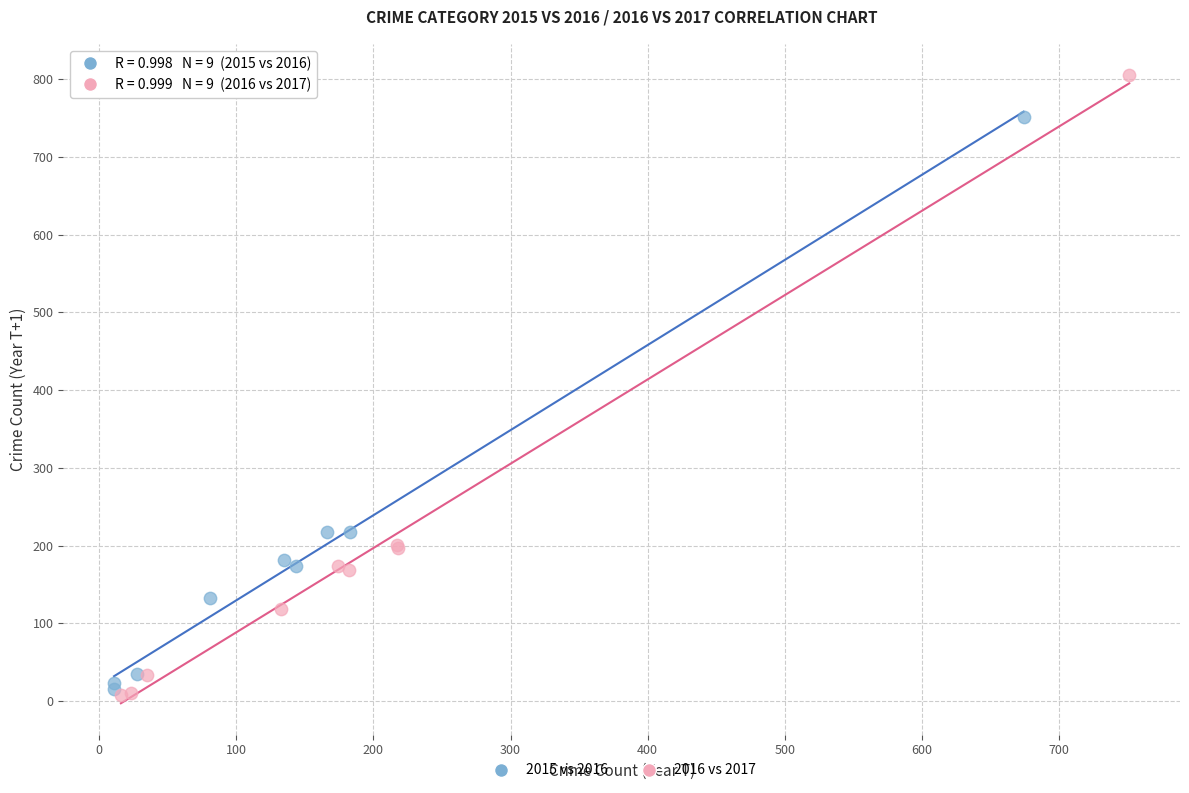

Which series reaches the maximum Y coordinate?

2016 vs 2017